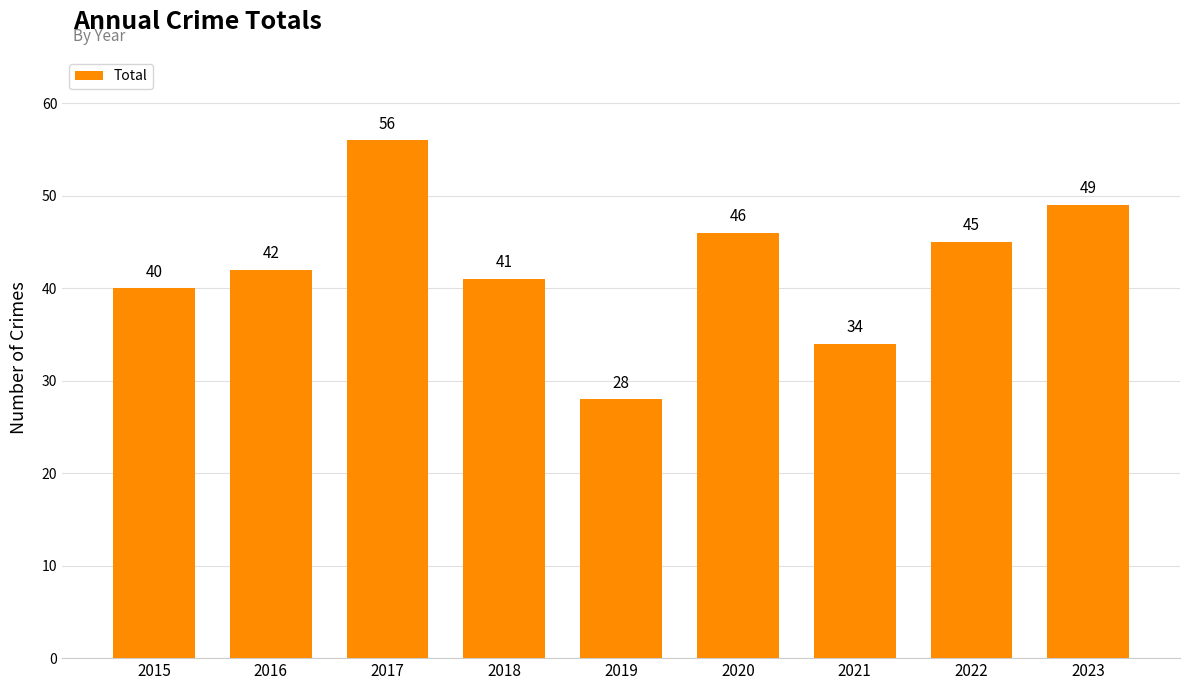

Reading left to right, list all the values displayed in this chart.

2015=40	2016=42	2017=56	2018=41	2019=28	2020=46	2021=34	2022=45	2023=49